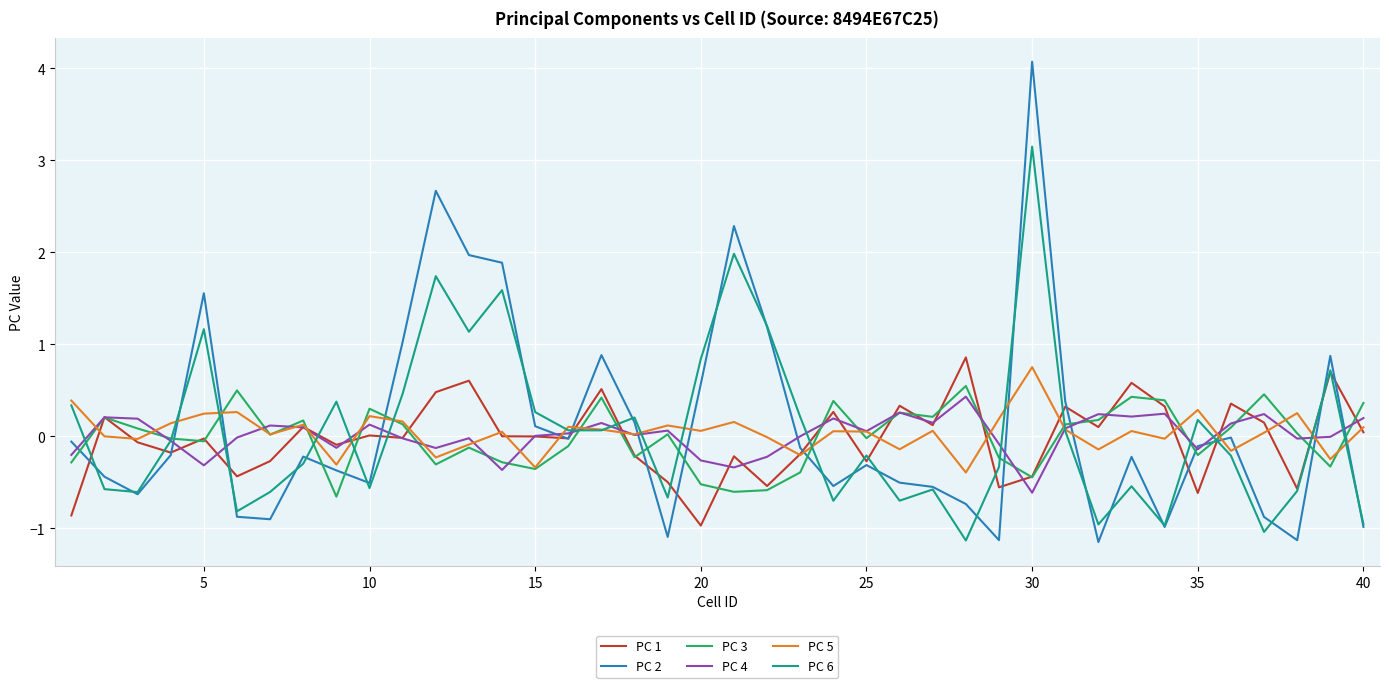

What is the difference between the second highest and minimum values in the PC 3 series?

1.2